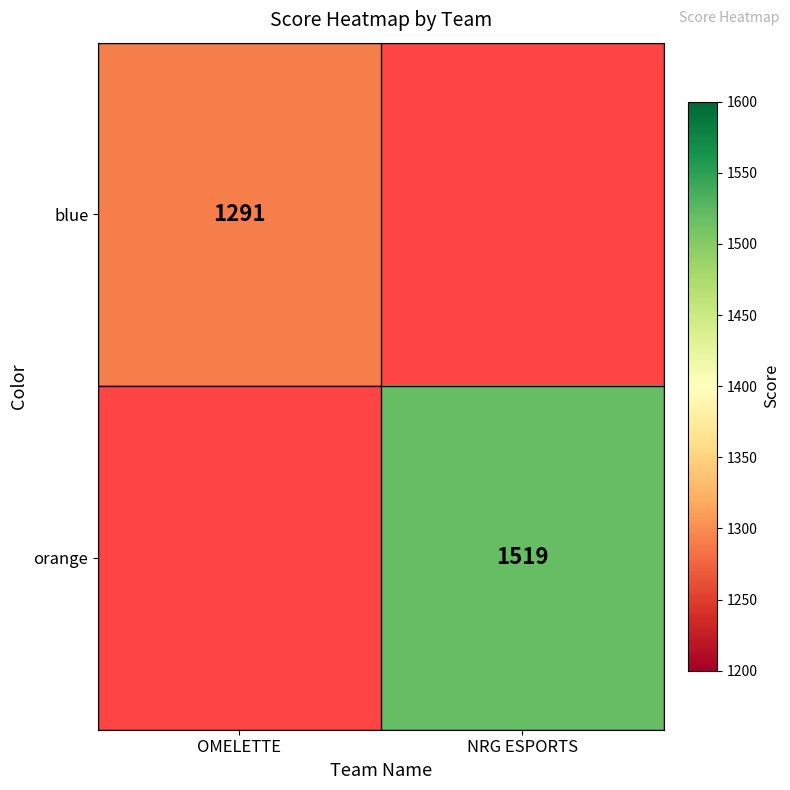

The value of blue at OMELETTE is 553. True or false?

False